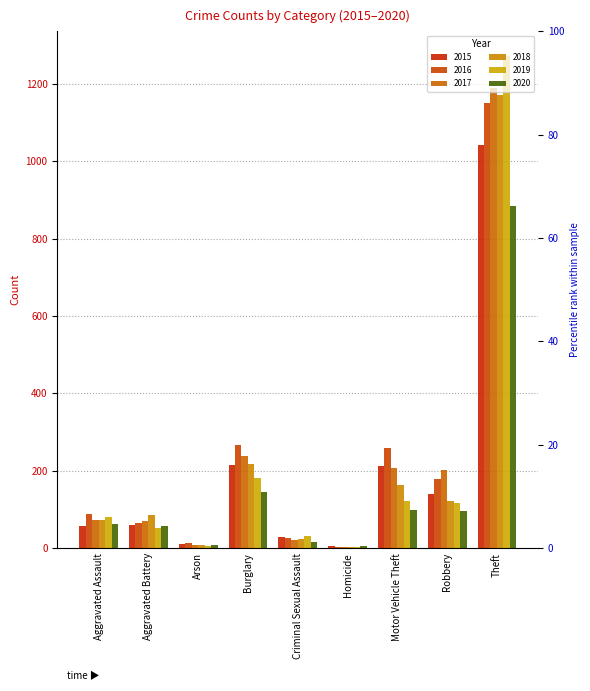

What is the average value of the 2020 series?

153